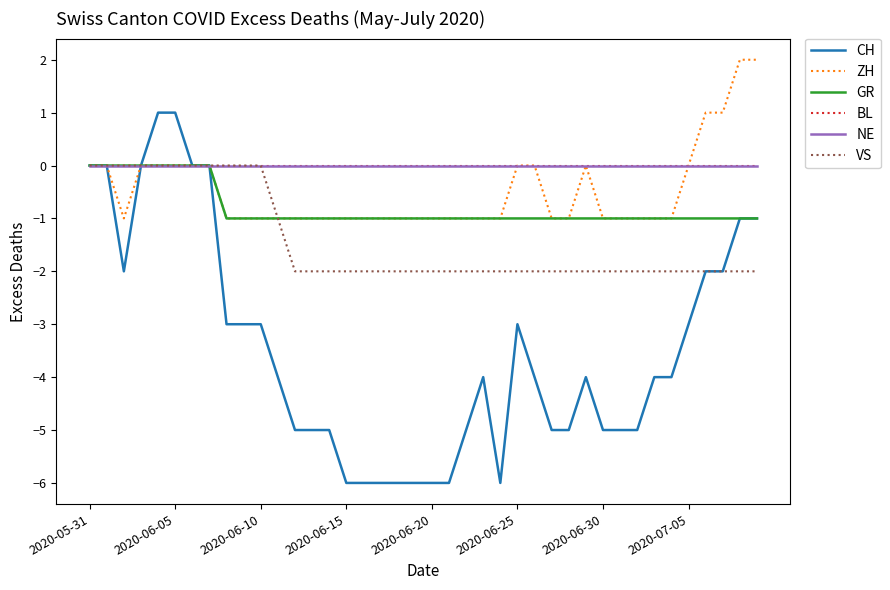

At which category does the chart reach its minimum across all series?

2020-06-15